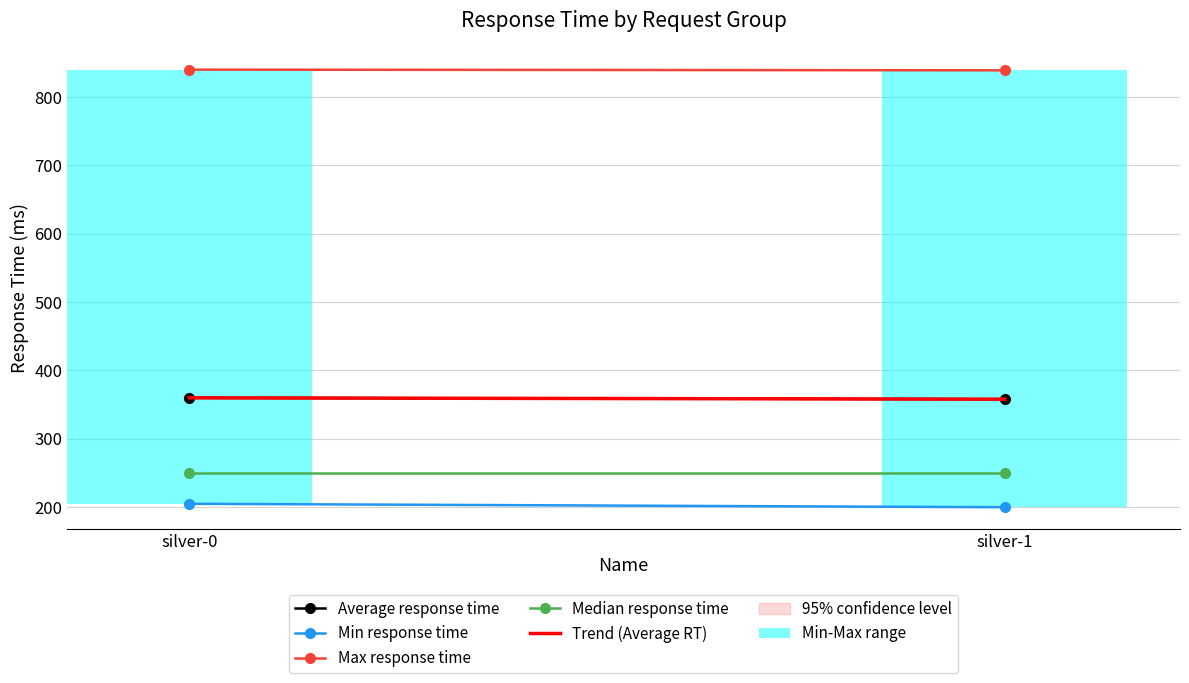

What is the sum of all Max response time values?

1679